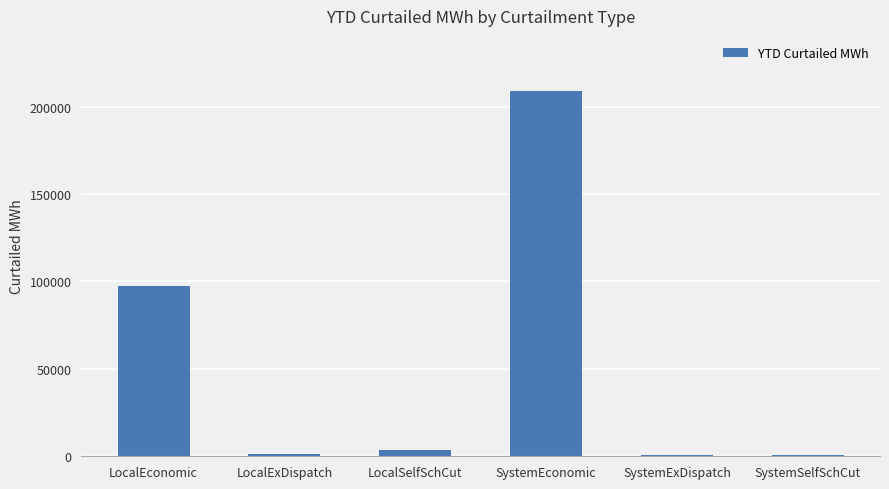

What is the greatest value displayed?

209058